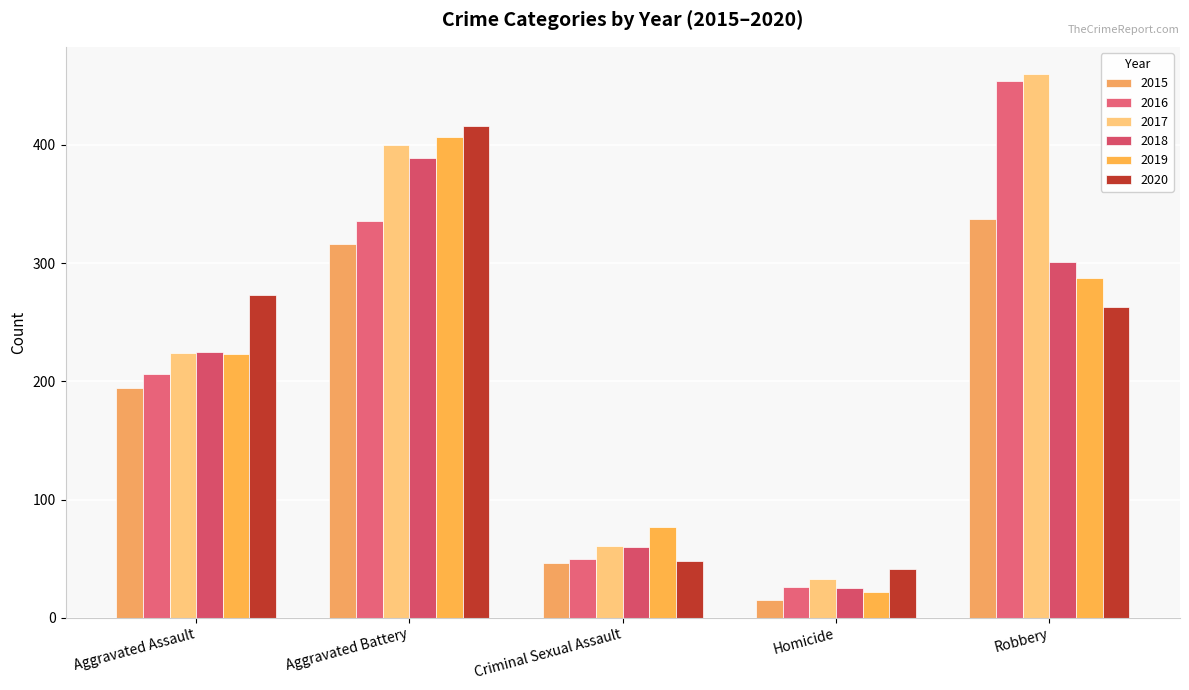

True or false: 2015 has a value of 552 at Robbery.

False